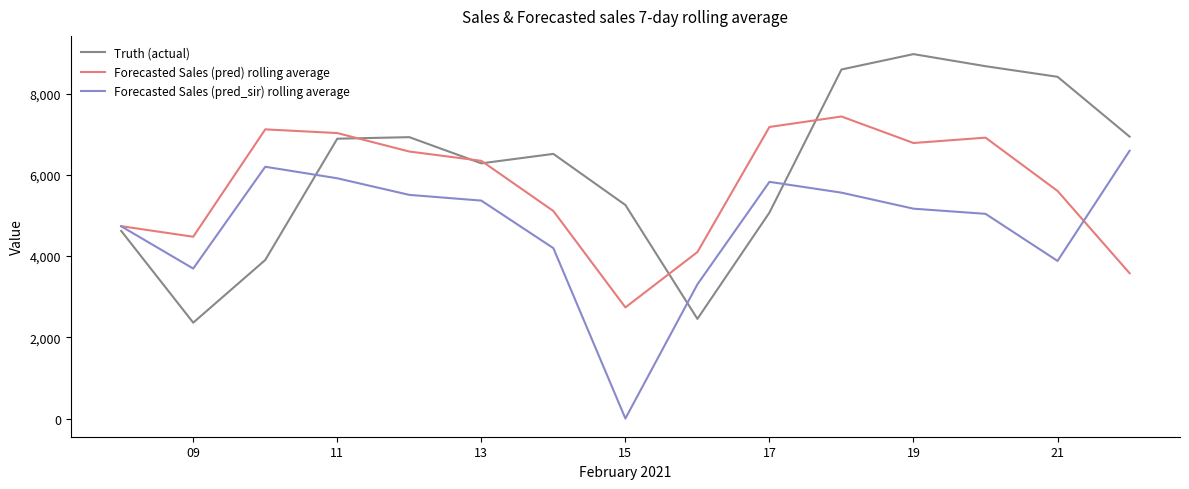

How many lines are shown in the chart?

3